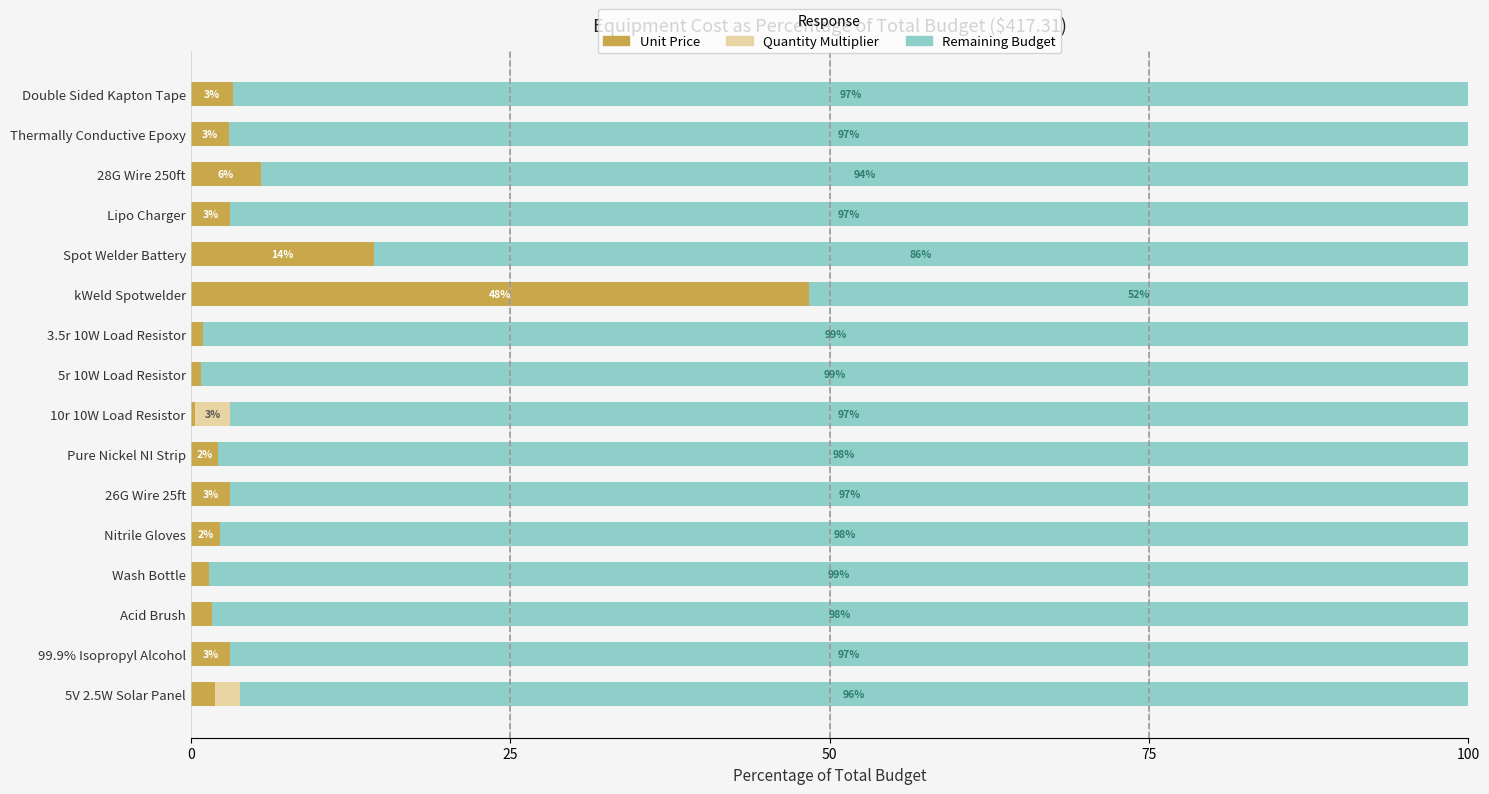

Which category has the highest value in the Unit Price series?

kWeld Spotwelder